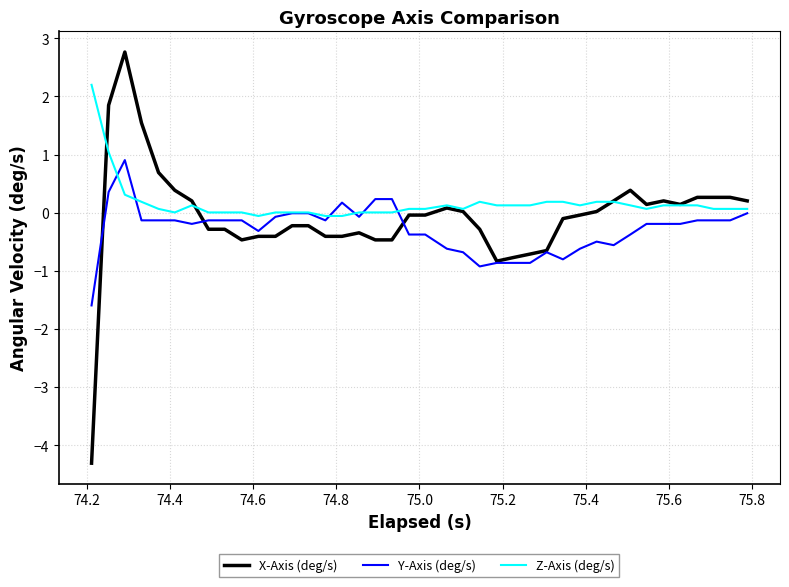

List the series in order of their peak value, lowest first.

Y-Axis (deg/s), Z-Axis (deg/s), X-Axis (deg/s)